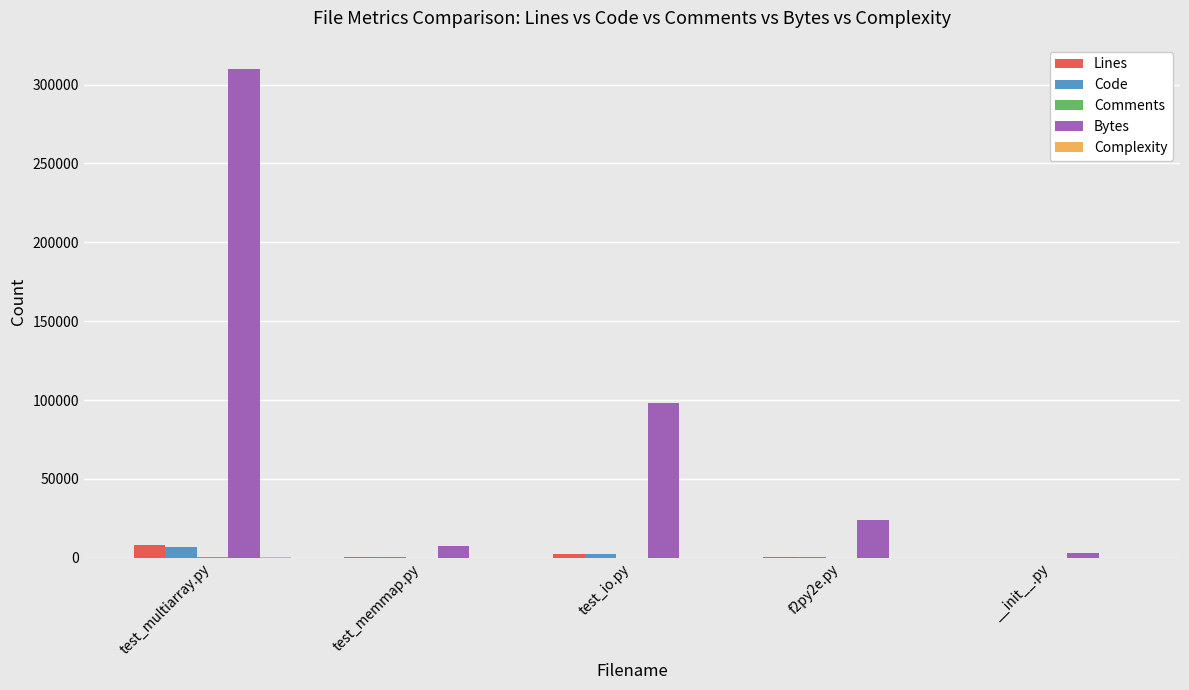

Where is Bytes nearest to the value 156396?

test_io.py